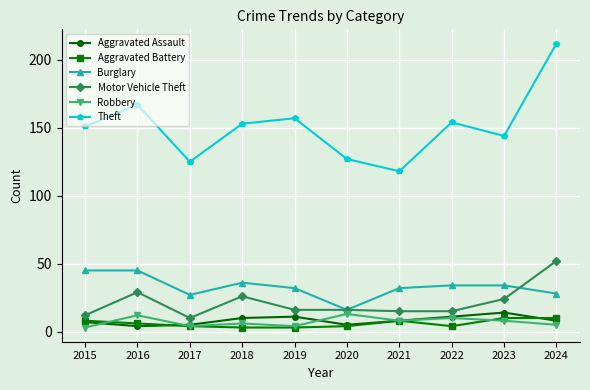

What is the minimum value for Aggravated Battery?

3